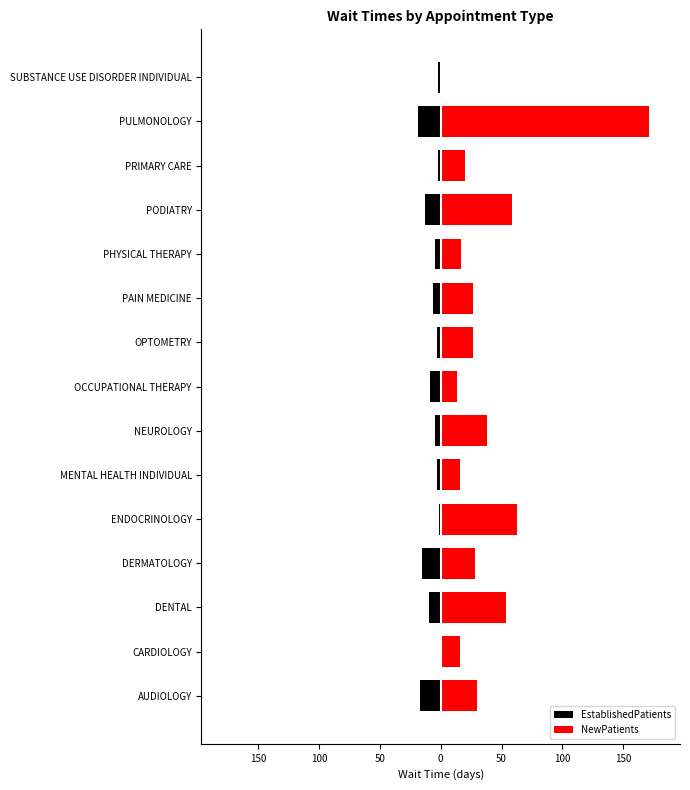

List the series in order of their peak value, lowest first.

EstablishedPatients, NewPatients